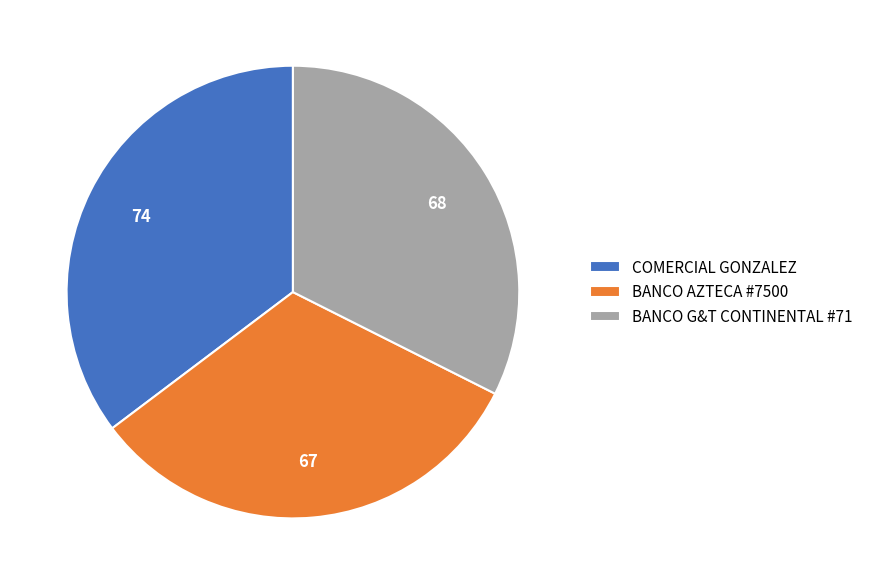

How many segments does this pie chart have?

3